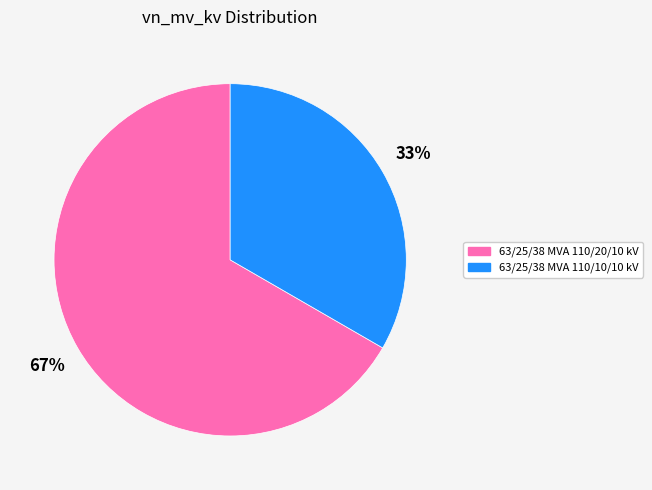

To the nearest percent, what is the combined percentage of 63/25/38 MVA 110/10/10 kV and 63/25/38 MVA 110/20/10 kV?

100%